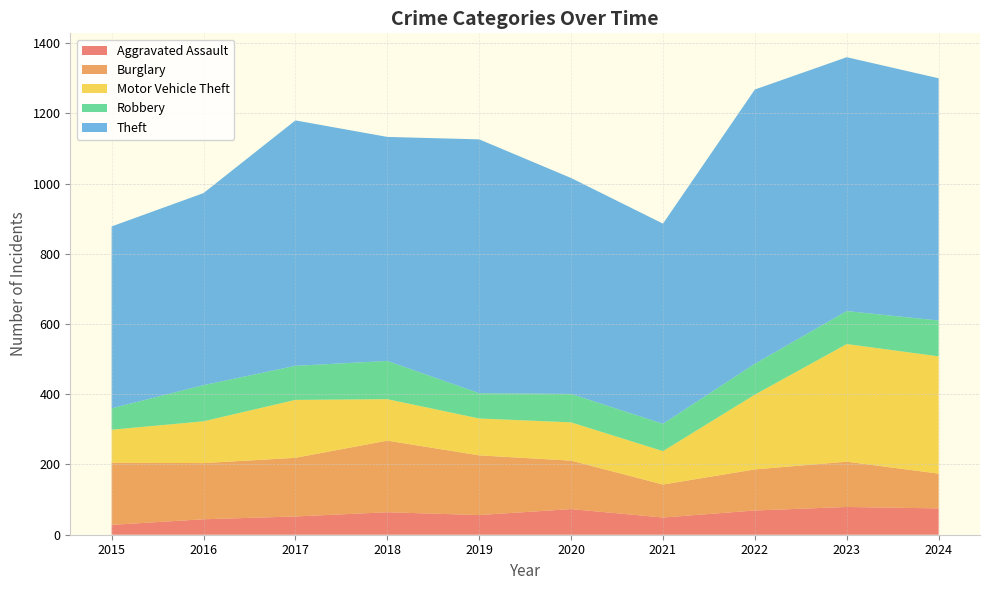

Reading right to left, extract all data points from this chart.

Aggravated Assault: 2024=75	2023=79	2022=69	2021=49	2020=73	2019=56	2018=64	2017=52	2016=44	2015=28
Burglary: 2024=99	2023=129	2022=117	2021=94	2020=138	2019=170	2018=204	2017=167	2016=160	2015=177
Motor Vehicle Theft: 2024=334	2023=335	2022=213	2021=95	2020=109	2019=105	2018=118	2017=165	2016=119	2015=94
Robbery: 2024=102	2023=94	2022=88	2021=78	2020=81	2019=72	2018=109	2017=97	2016=103	2015=61
Theft: 2024=690	2023=723	2022=781	2021=570	2020=615	2019=723	2018=638	2017=699	2016=547	2015=518